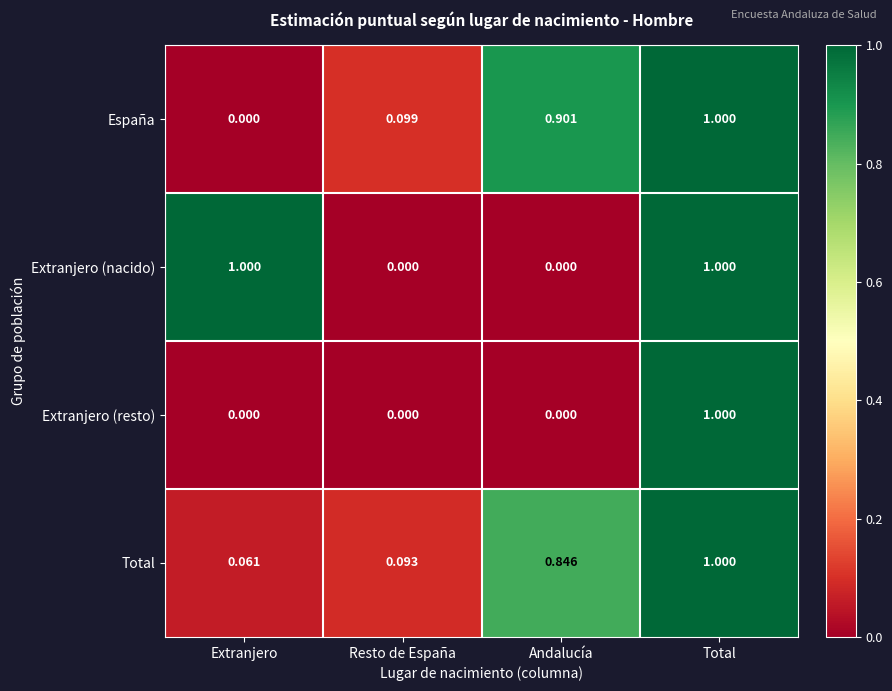

At which category is the sum across all series the highest?

Total